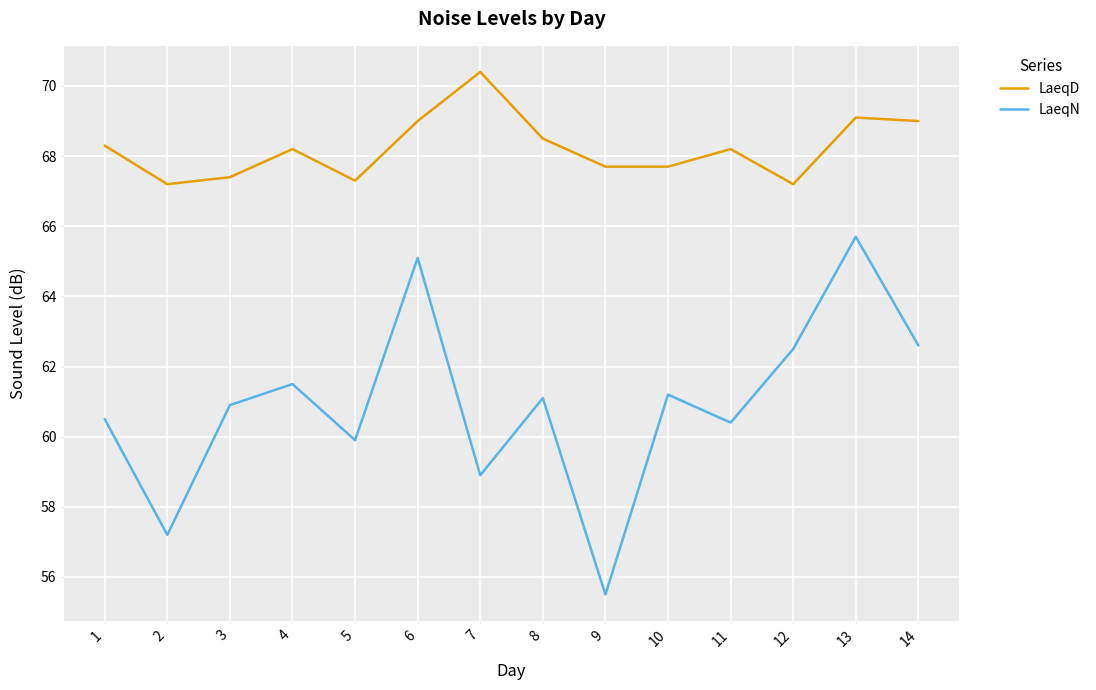

At which category does LaeqN reach its first local valley?

2